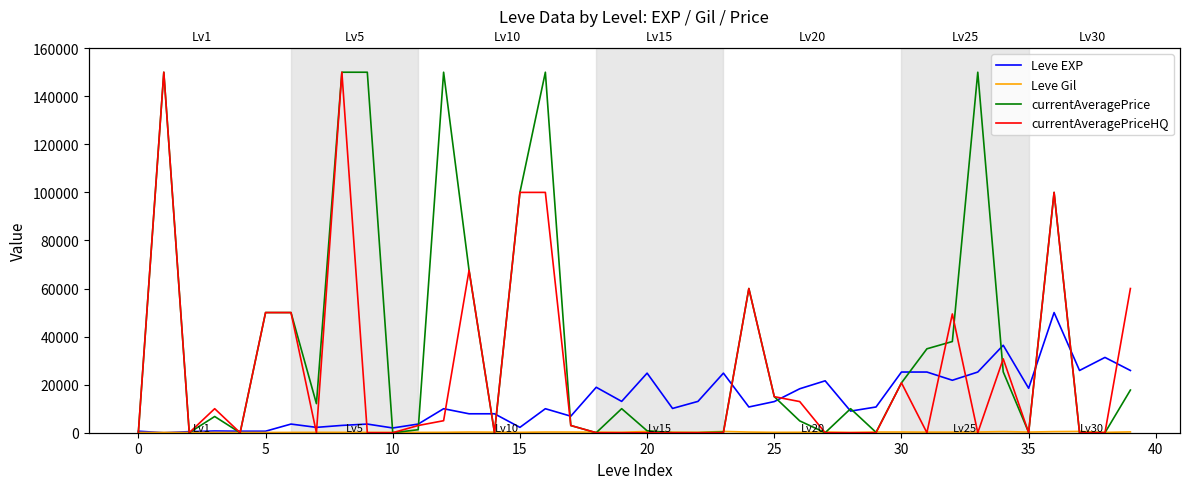

Rank the series by their maximum value, from lowest to highest.

Leve Gil, Leve EXP, currentAveragePrice, currentAveragePriceHQ